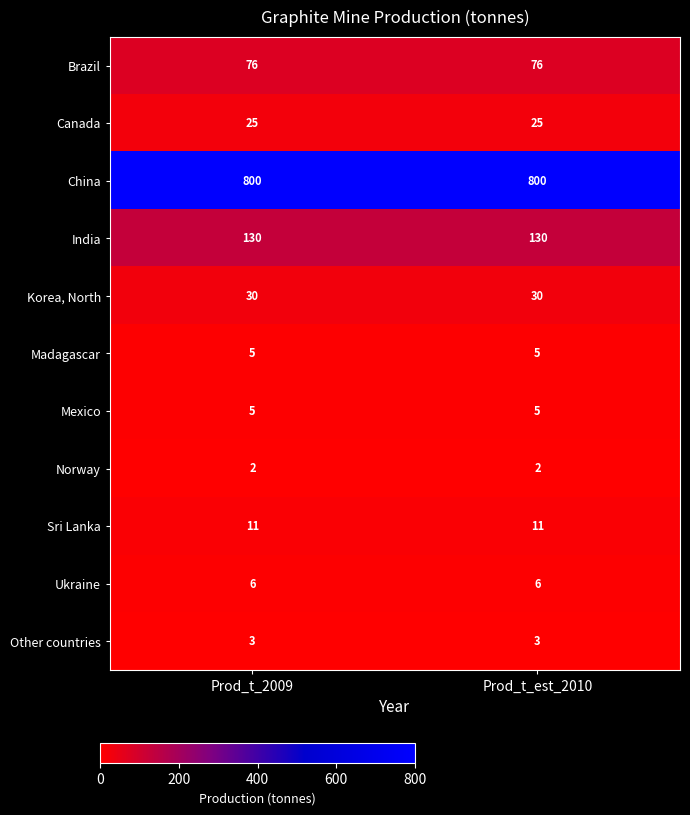

What is the difference between the highest and lowest values at Prod_t_est_2010?

798